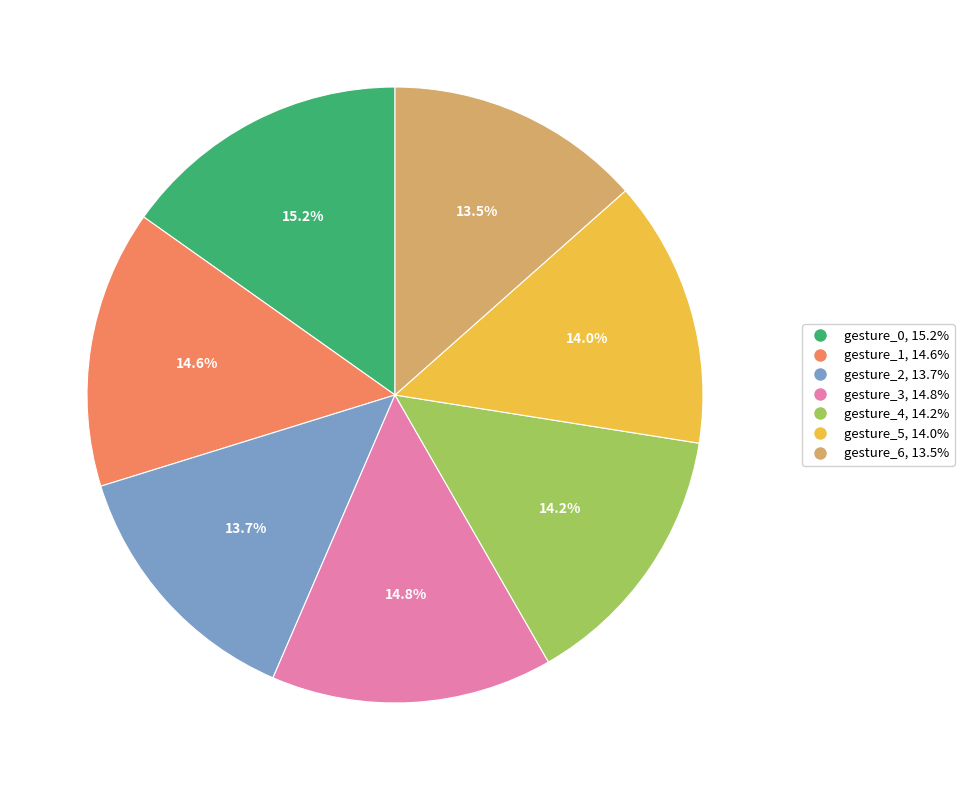

Between gesture_0 and gesture_4, which is larger?

gesture_0